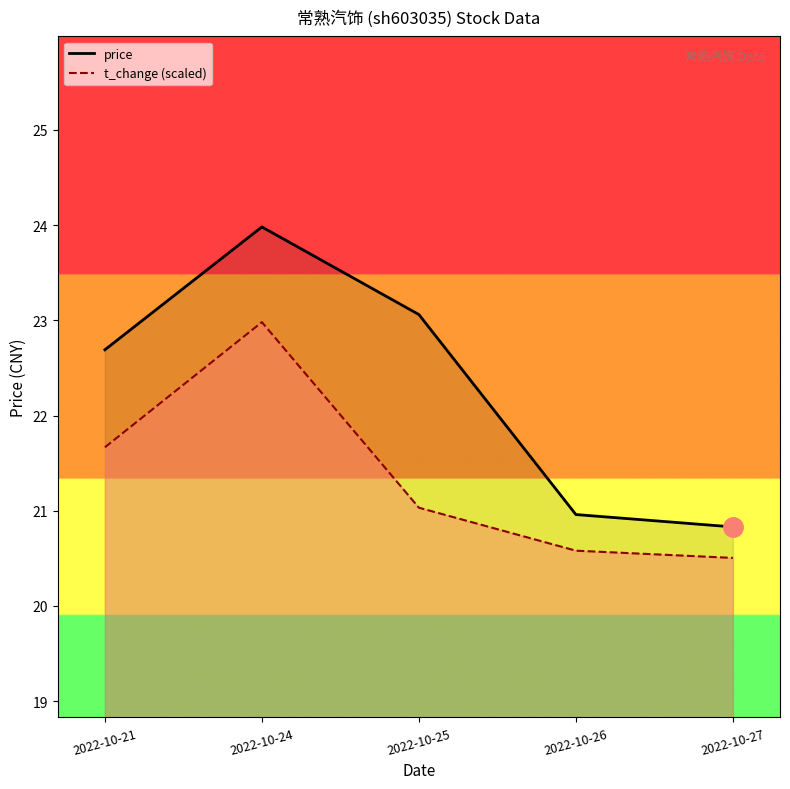

Reading right to left, extract all data points from this chart.

price: 2022-10-27=20.8	2022-10-26=21.0	2022-10-25=23.1	2022-10-24=24.0	2022-10-21=22.7
volume: 2022-10-27=20.5	2022-10-26=20.6	2022-10-25=21.0	2022-10-24=23.0	2022-10-21=21.7